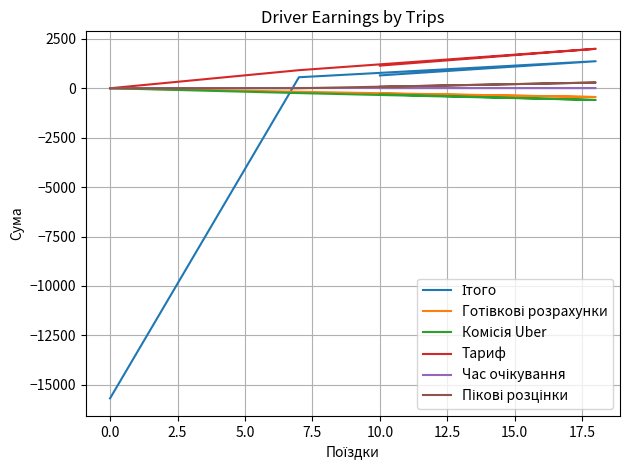

True or false: Час очікування has a value of -5.6 at 0.0.

False